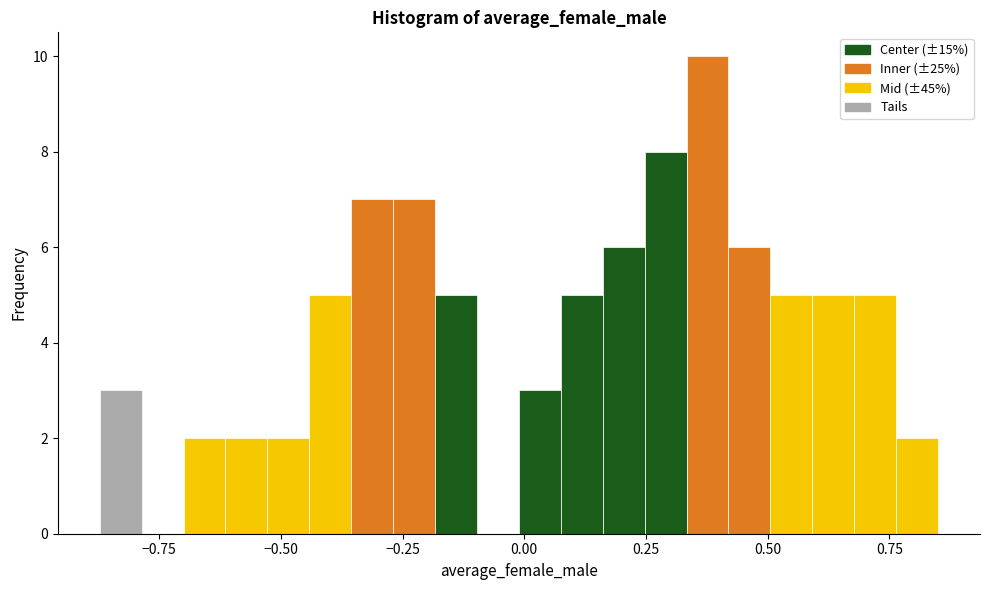

Read against the x-axis, roughly where is the centre of the tallest bar?

0.40